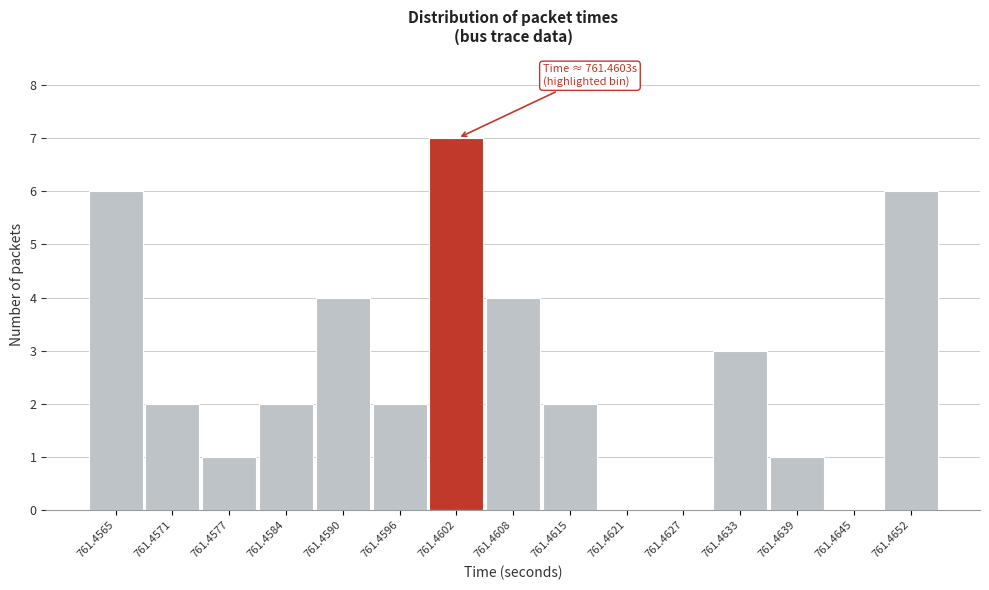

Reading left to right, transcribe all the data shown in this chart.

761.4565=6	761.4571=2	761.4577=1	761.4584=2	761.4590=4	761.4596=2	761.4602=7	761.4608=4	761.4615=2	761.4621=0	761.4627=0	761.4633=3	761.4639=1	761.4645=0	761.4652=6